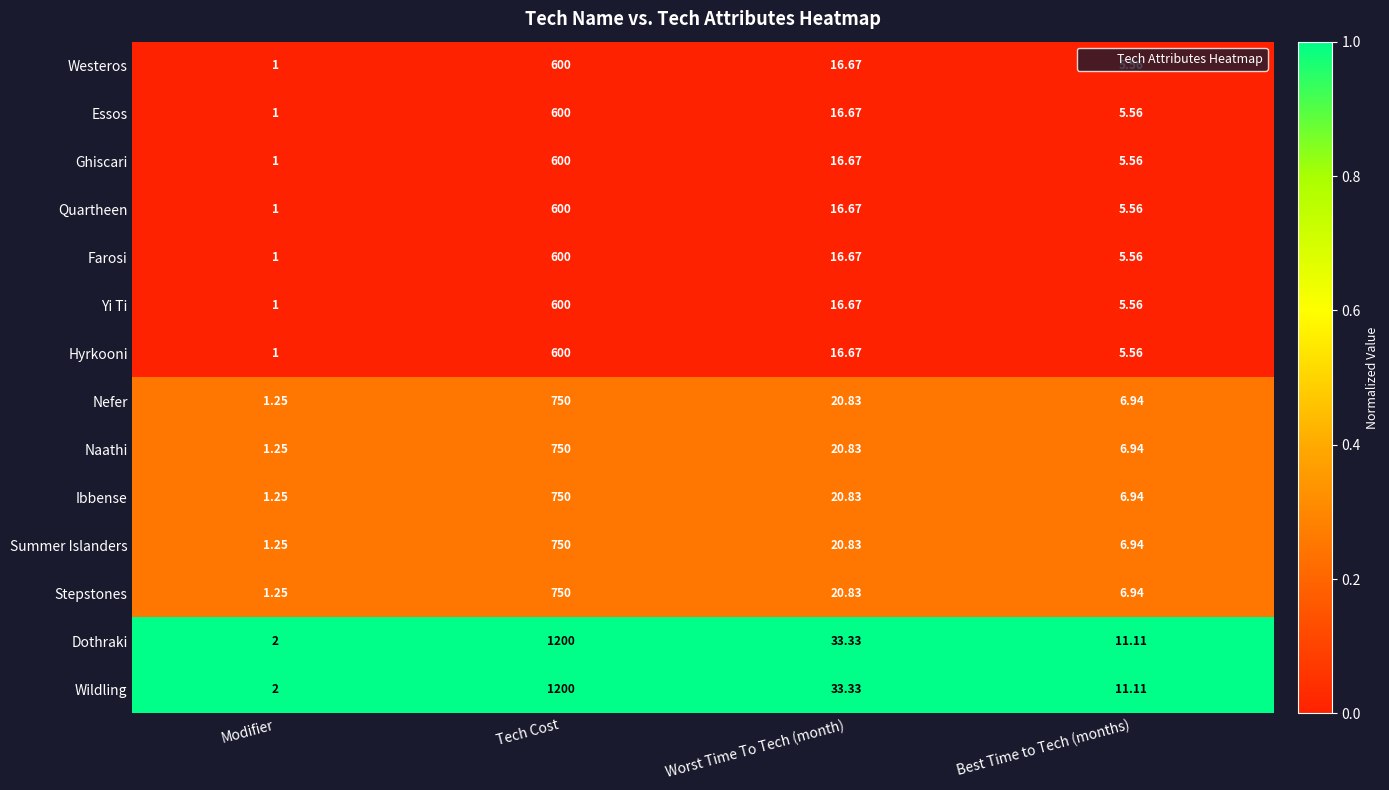

Which category has the lowest value in the Naathi series?

Modifier